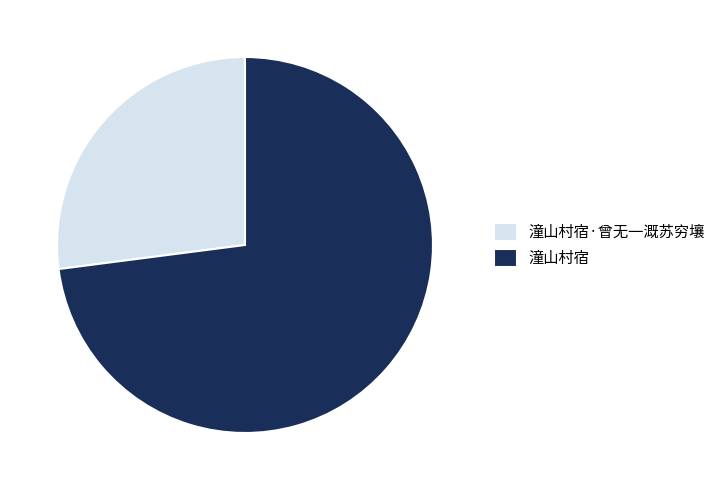

Does any single category account for the majority?

Yes